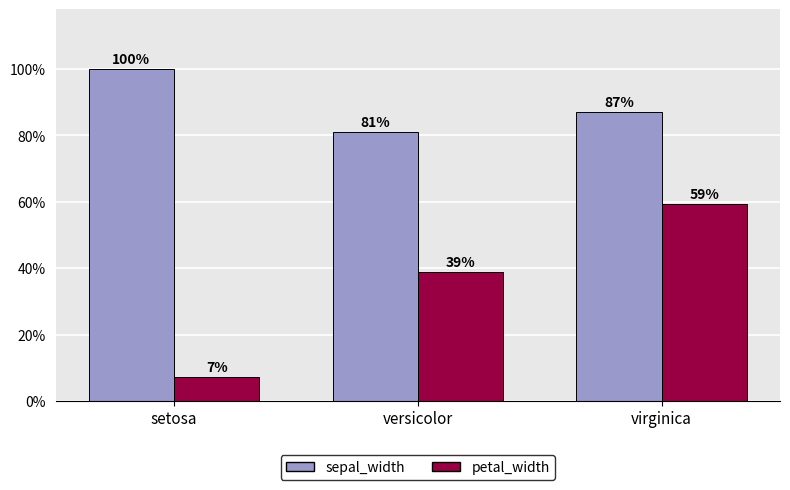

Rank the series by their maximum value, from highest to lowest.

sepal_width, petal_width